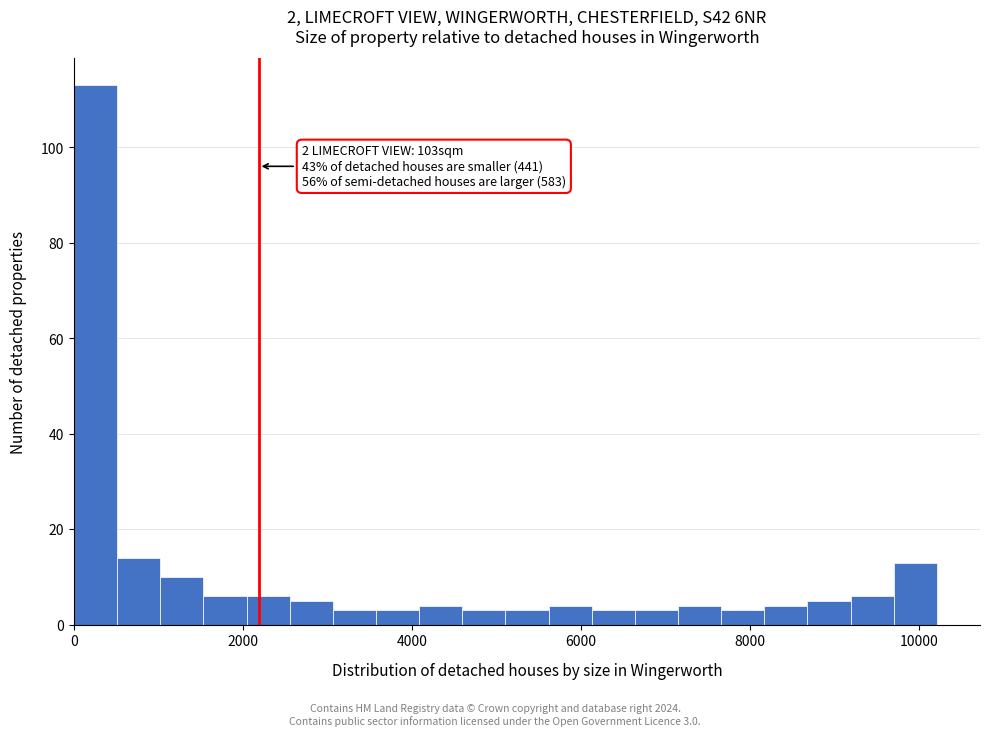

Around what value on the x-axis is the tallest bar? Give the approximate position of its centre, as read against the axis.

200